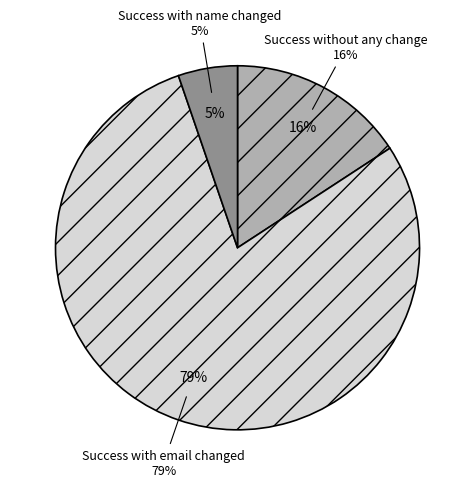

Does any single category account for the majority?

Yes